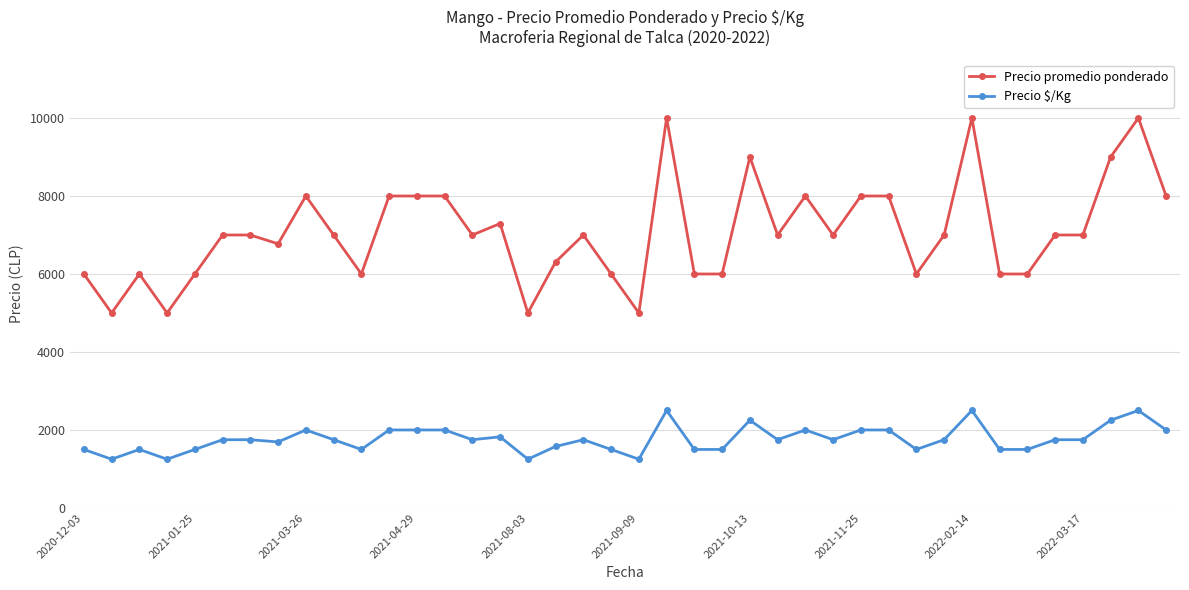

What are all the series names shown in the legend?

Precio promedio ponderado, Precio $/Kg